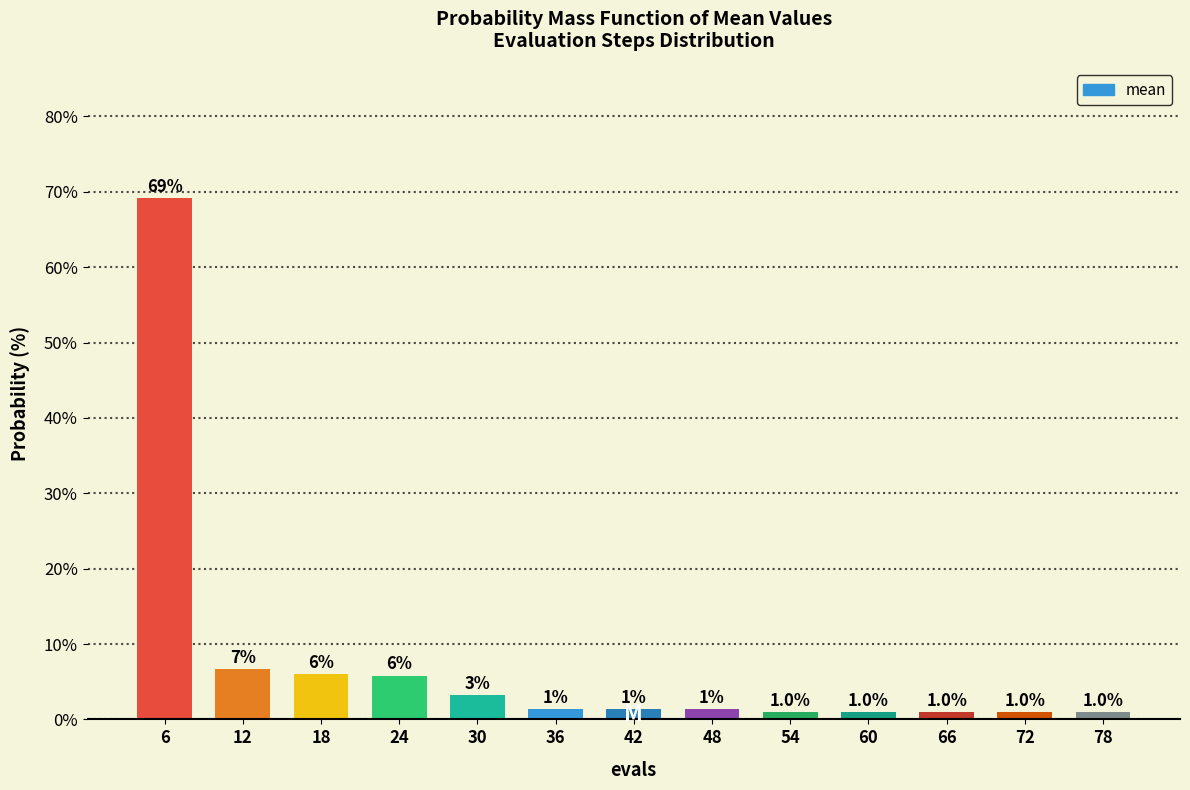

What is the change in value from 18 to 54?

-5.0